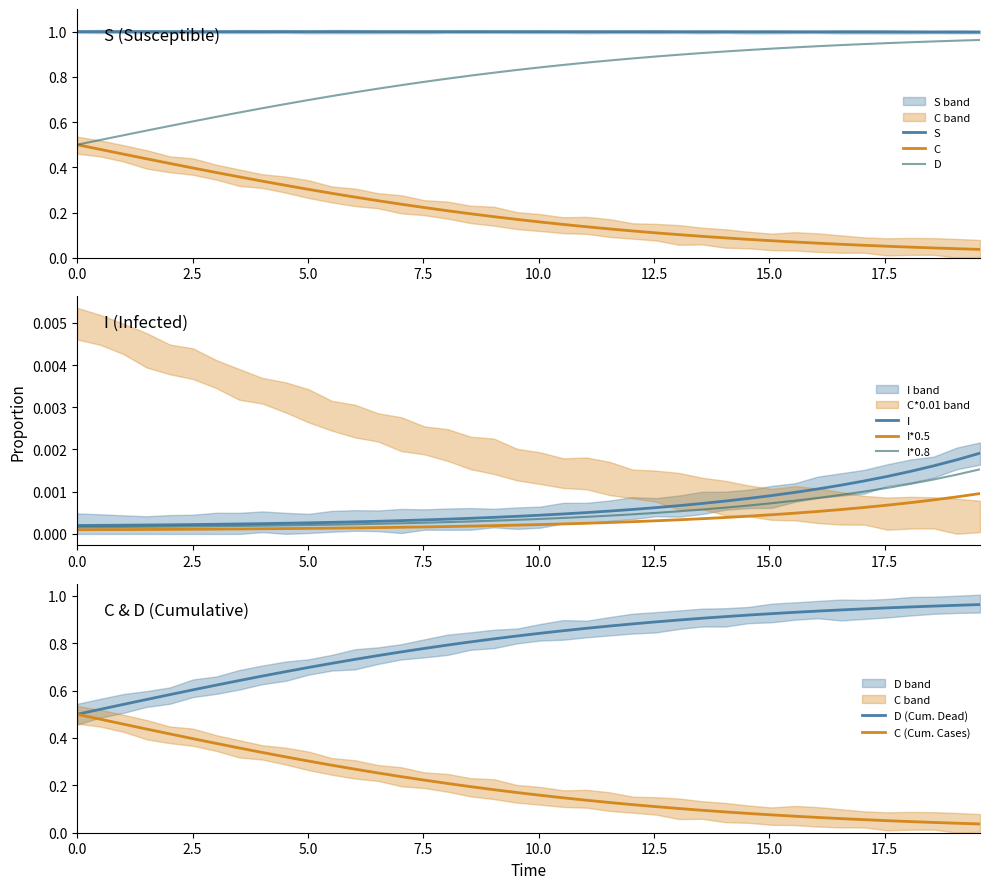

True or false: I and D intersect in this chart.

False